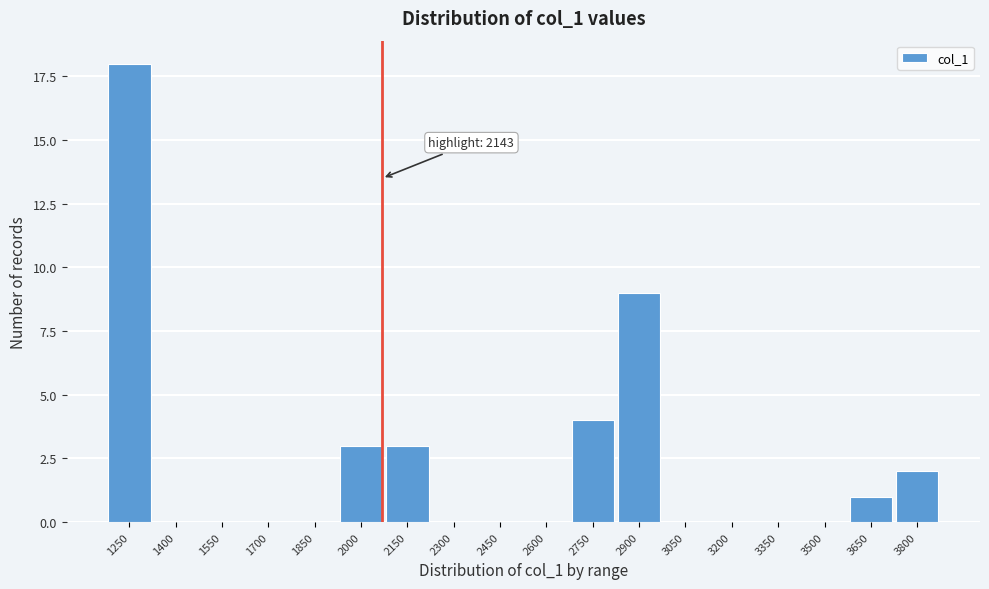

Reading right to left, what are all the values shown in this chart?

3800=2	3650=1	3500=0	3350=0	3200=0	3050=0	2900=9	2750=4	2600=0	2450=0	2300=0	2150=3	2000=3	1850=0	1700=0	1550=0	1400=0	1250=18